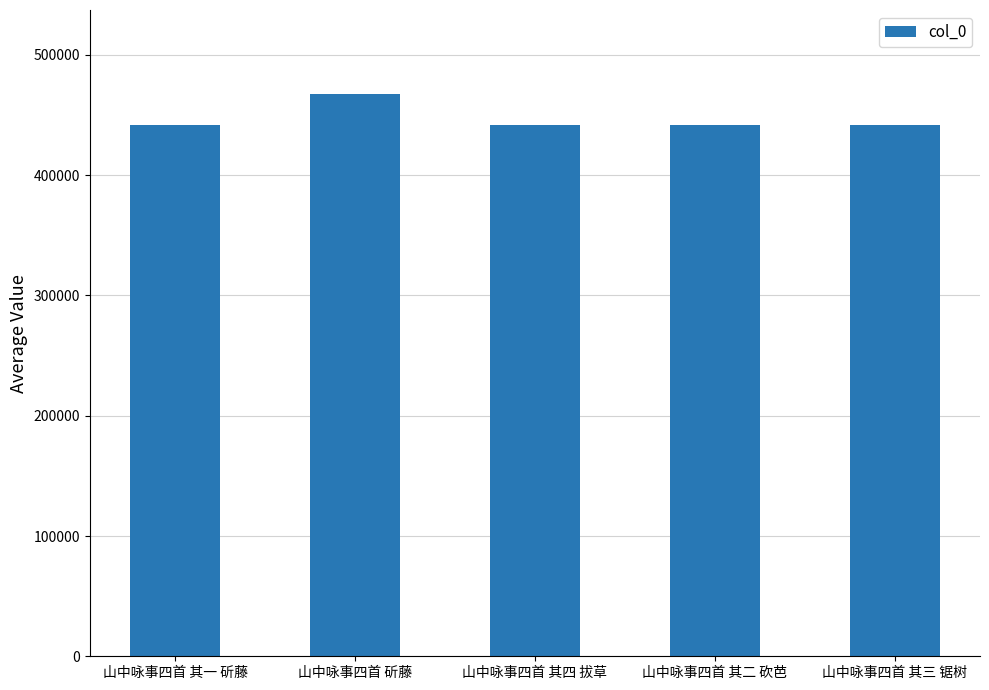

What is the sum of all values?

2235191